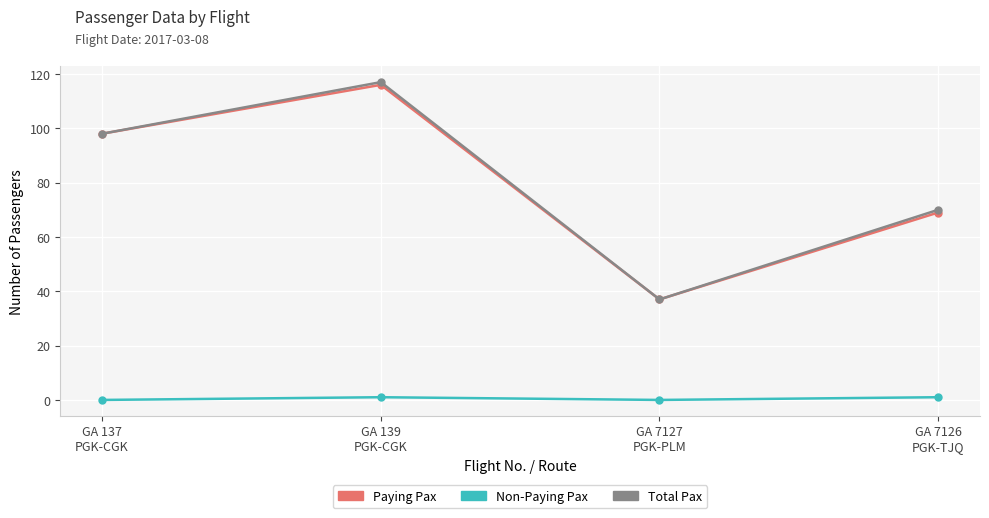

What is the average value of the Paying Pax series?

80